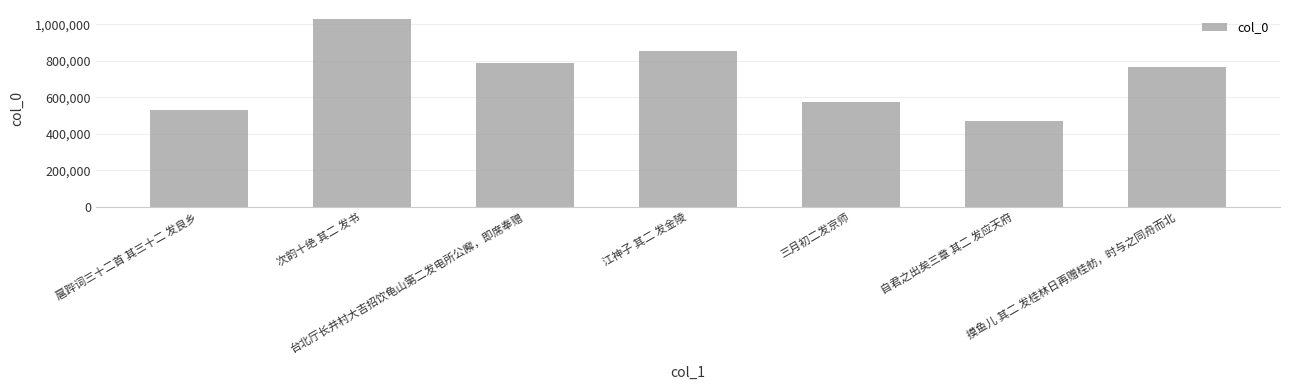

Which label corresponds to the smallest value in the chart?

自君之出矣三章 其二 发应天府